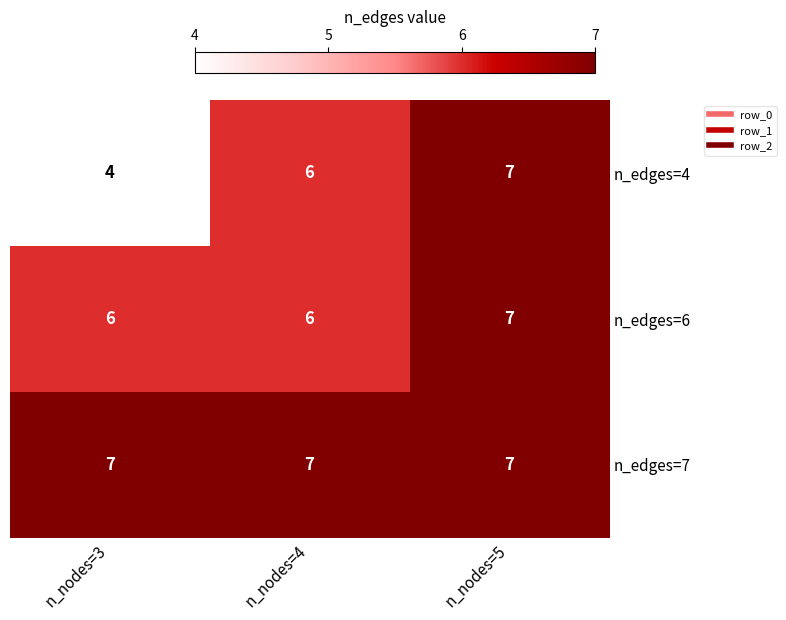

At n_nodes=3, list the series in order from smallest to largest.

n_edges=4, n_edges=6, n_edges=7